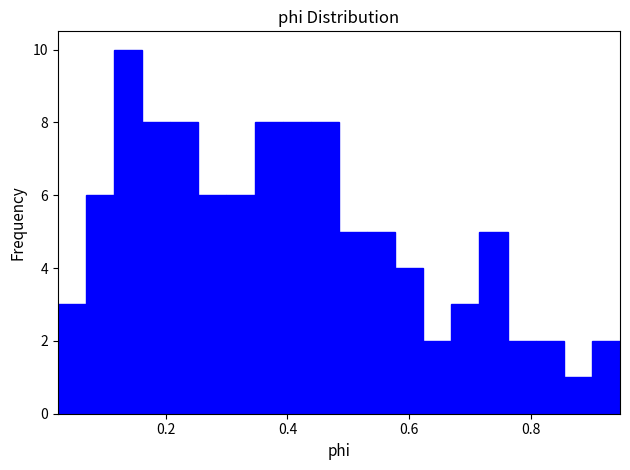

Read against the x-axis, roughly where is the centre of the tallest bar?

0.14